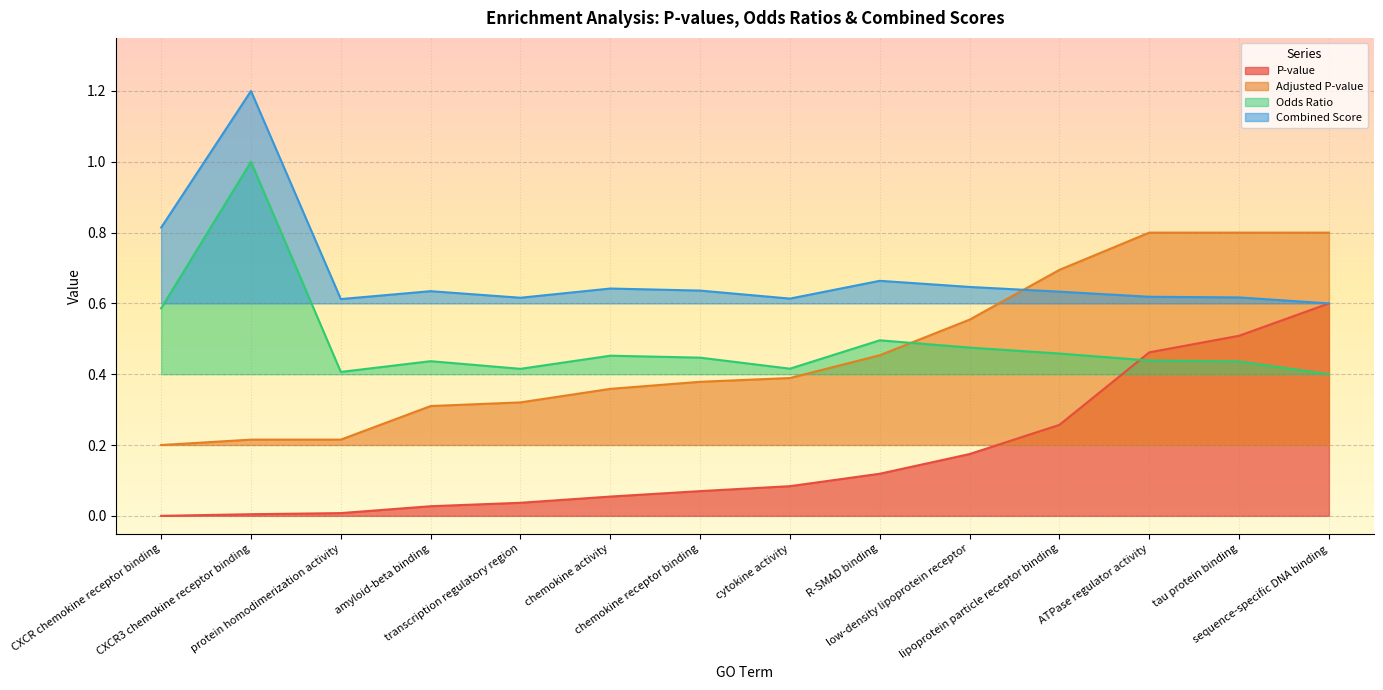

Where is Odds Ratio nearest to the value 0?

sequence-specific DNA binding